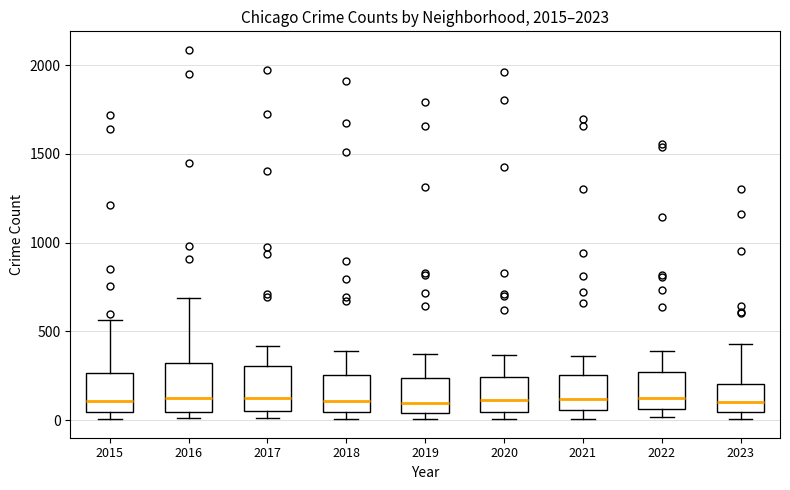

Where does the upper whisker of the box at x = 2016 end on the y-axis? The values are not printed on the chart, so give them approximately, as read against the axis.

700